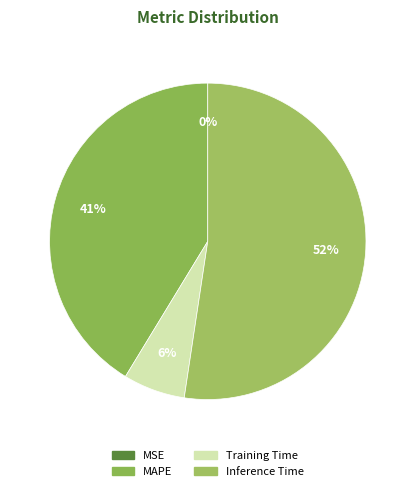

Does Inference Time account for over 50% of the chart?

Yes